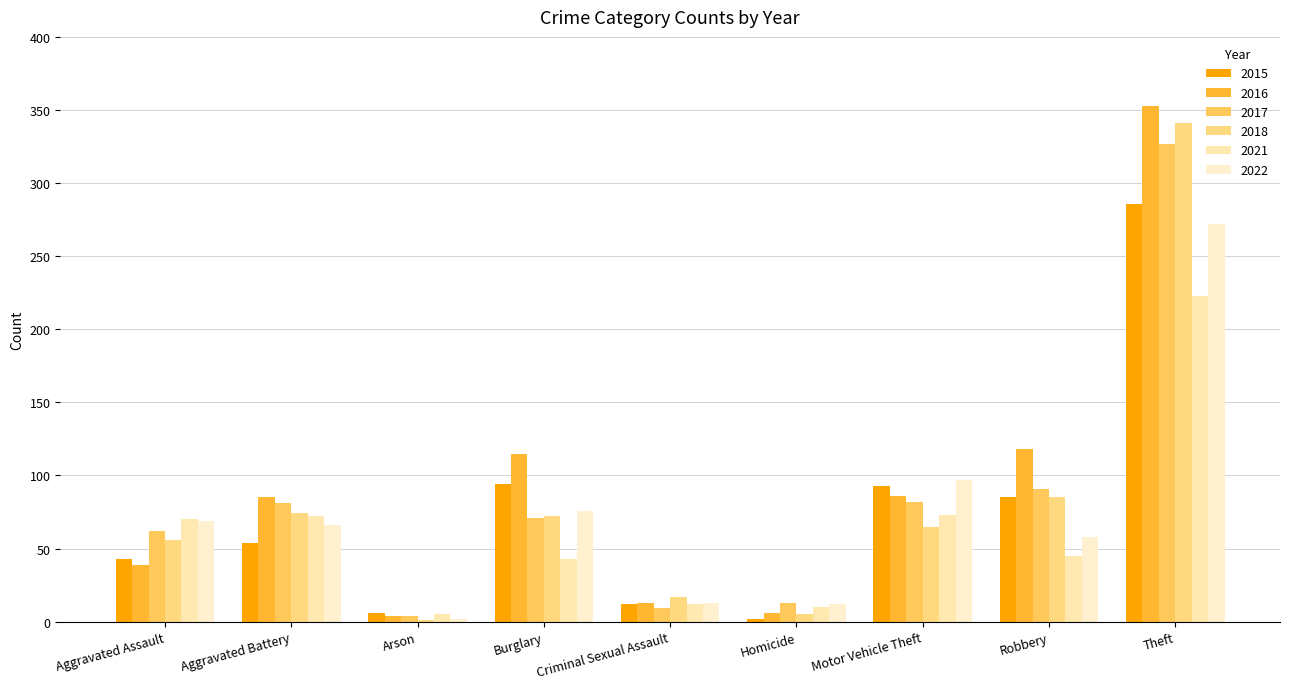

Rank the categories by 2022 value from lowest to highest.

Arson, Homicide, Criminal Sexual Assault, Robbery, Aggravated Battery, Aggravated Assault, Burglary, Motor Vehicle Theft, Theft